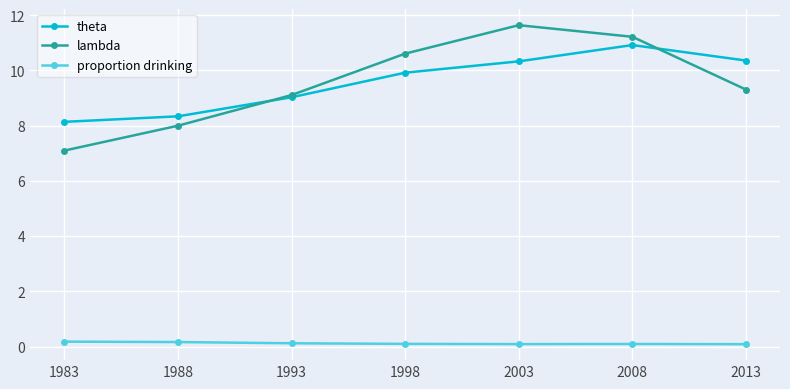

What is the sum of all theta values?

67.0